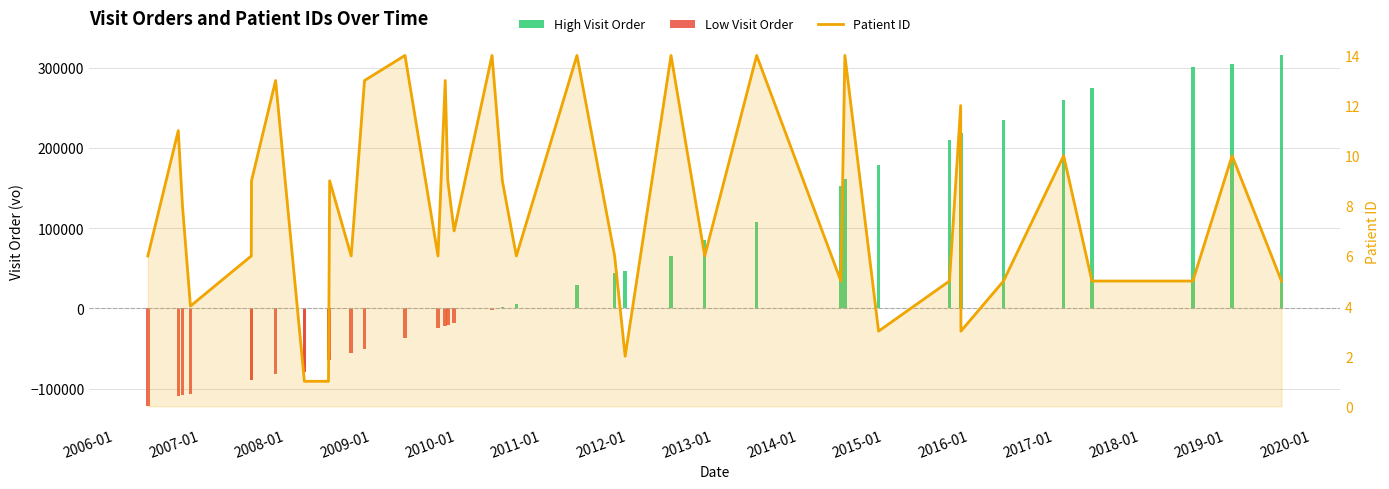

What is the label of the 39th bar from the right?

2006-01